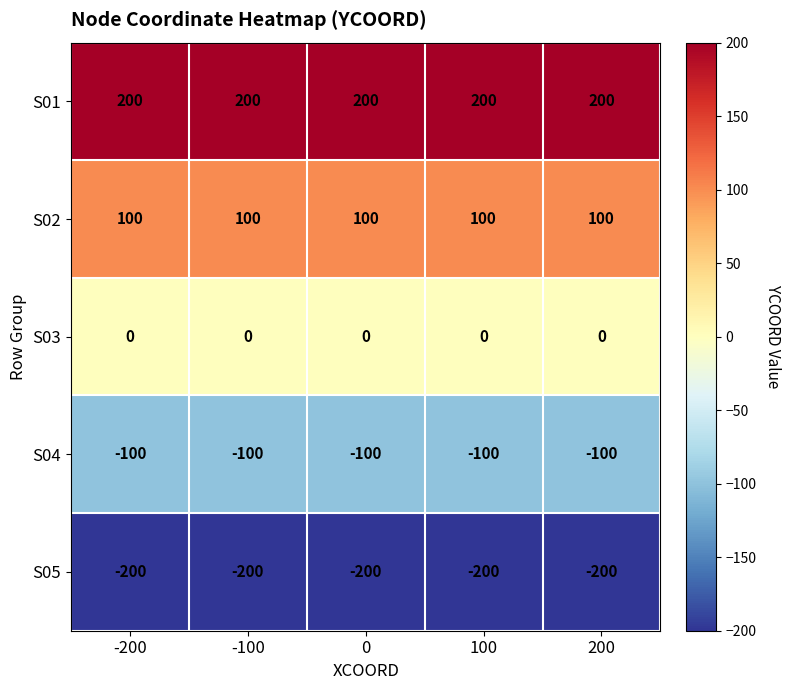

At which label is S04 closest to -100?

-200